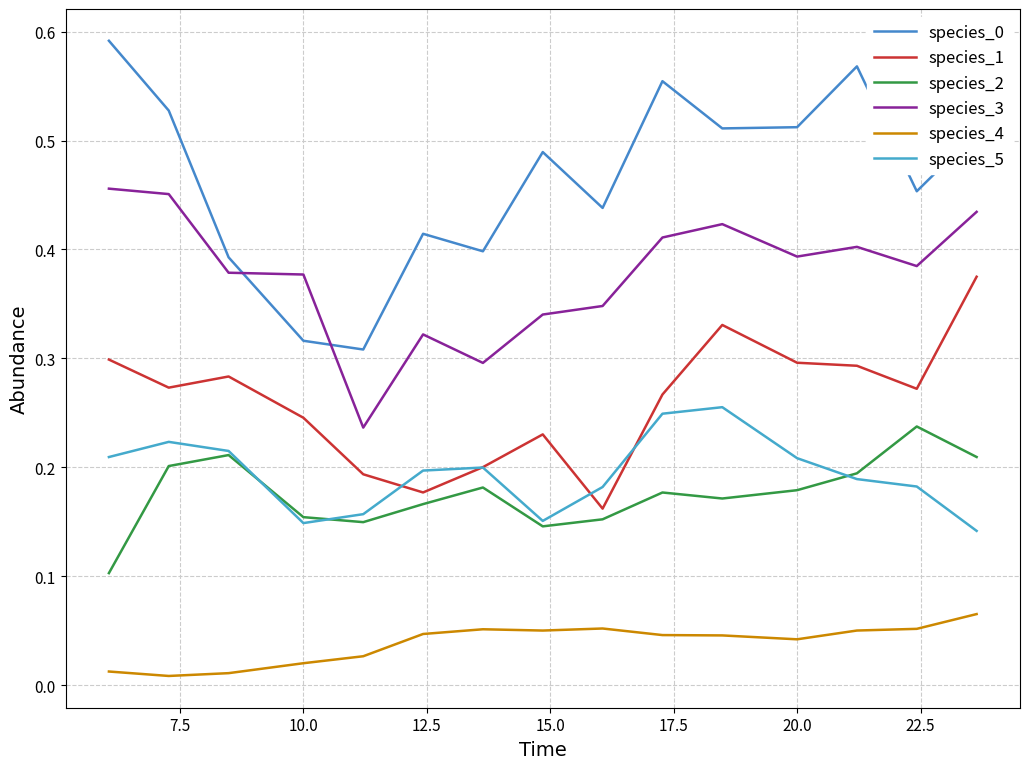

How many lines are shown in the chart?

6